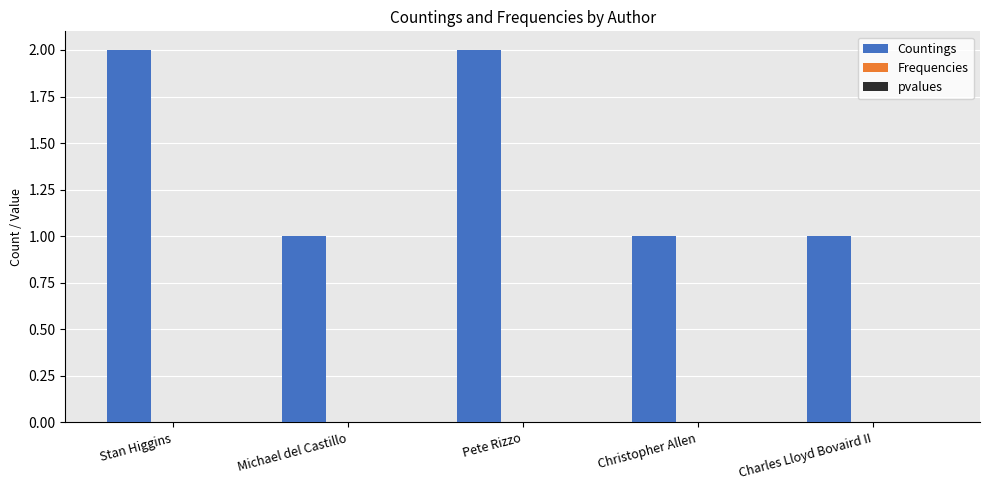

Is it true that the value at Michael del Castillo is 1?

True